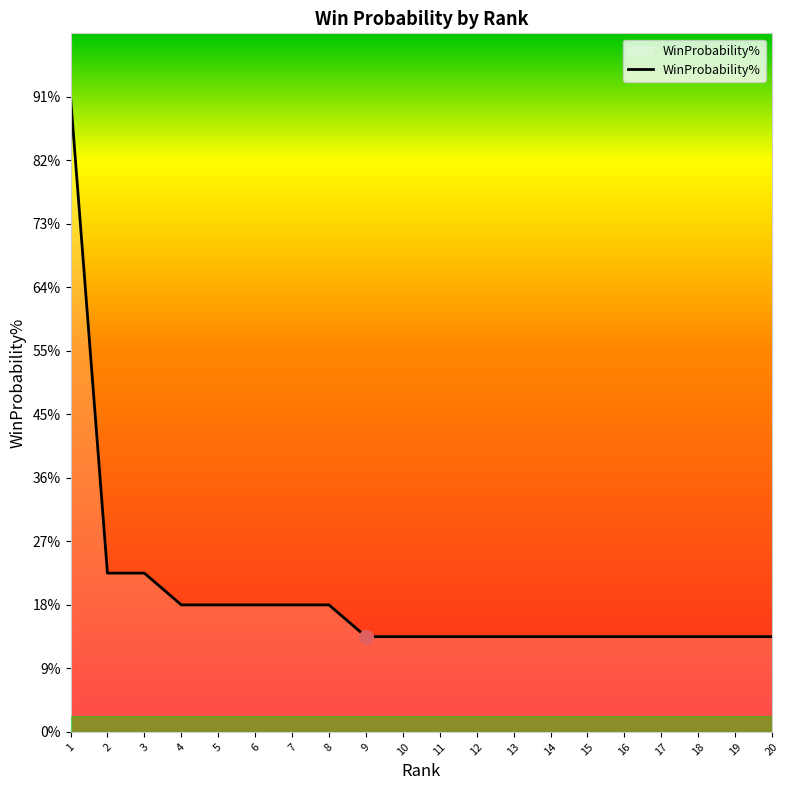

Is this an area chart (filled region under the line)?

Yes